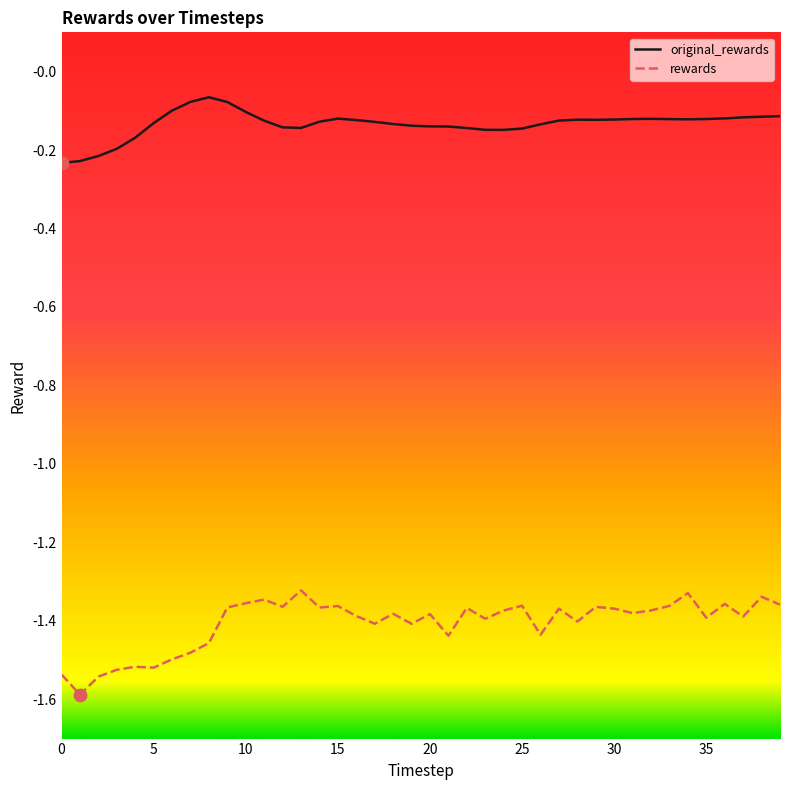

Which series has the largest range (max minus min)?

rewards